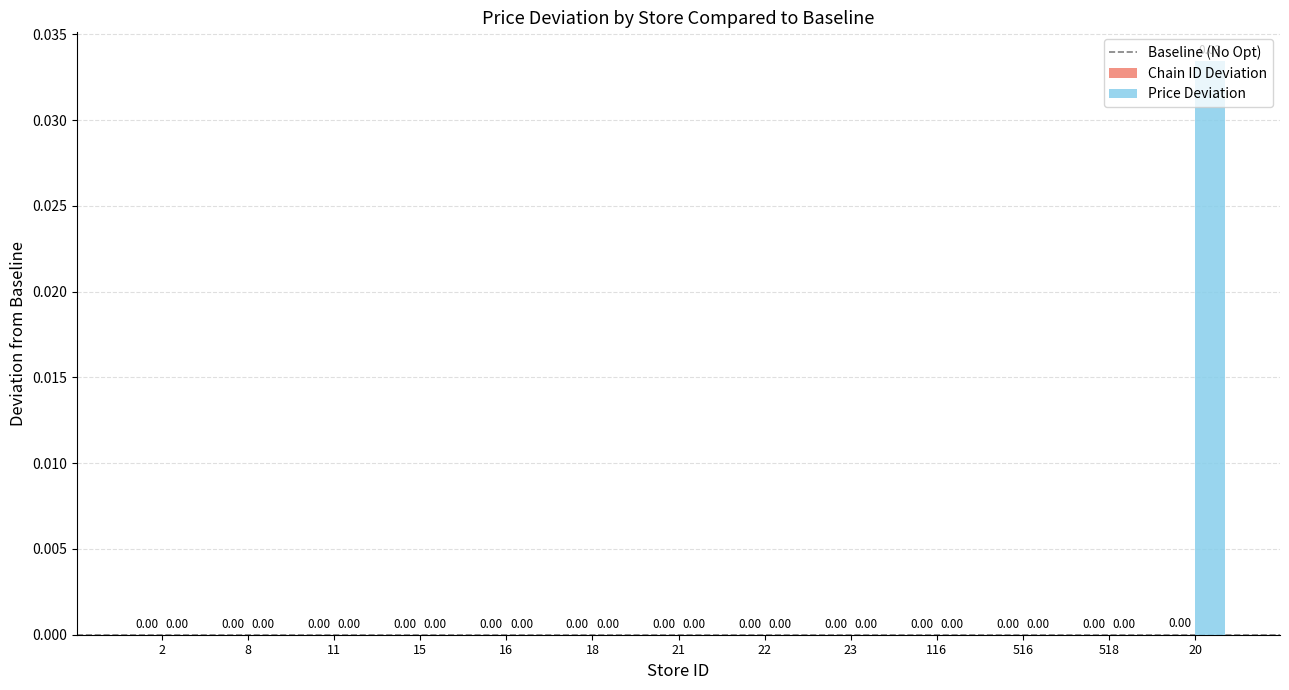

At which category is the sum across all series the highest?

20